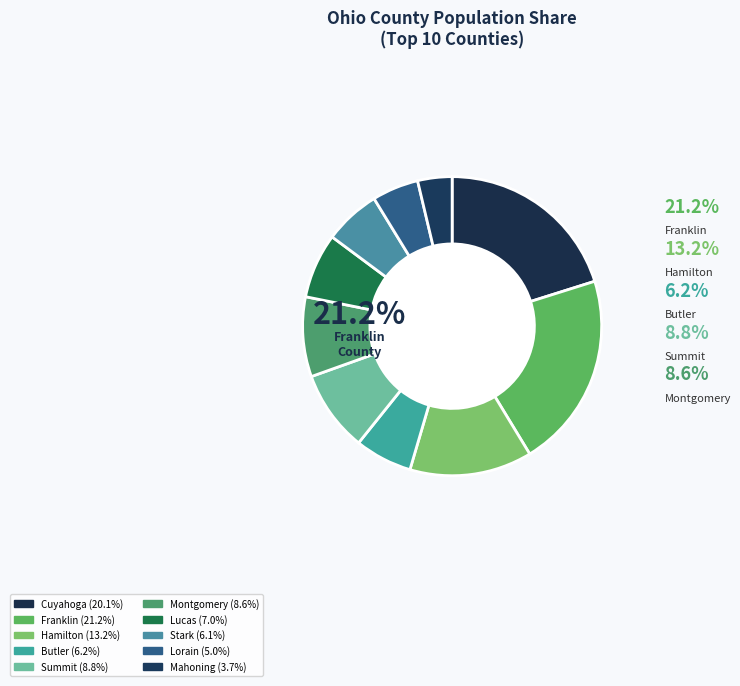

To the nearest percent, what percentage of the pie is Hamilton?

13%